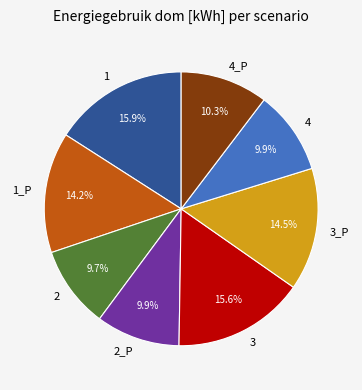

How much of the chart is everything except 3?

84.4%